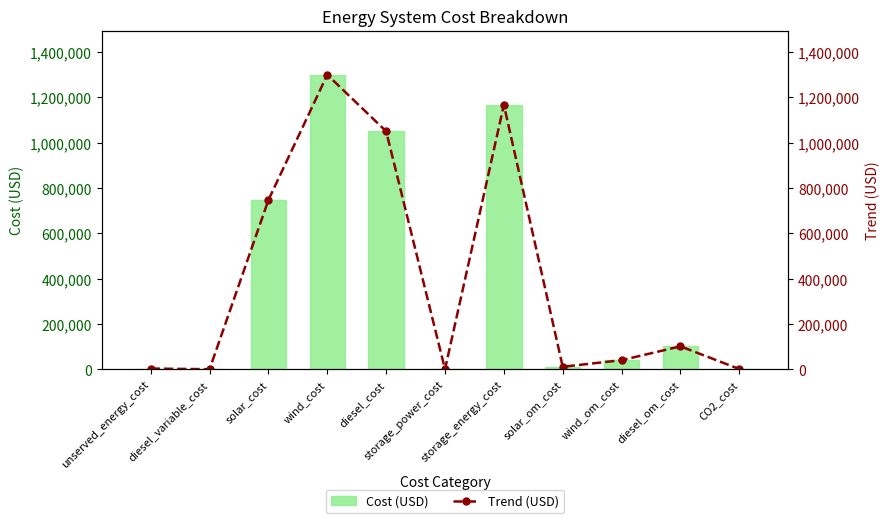

Reading left to right, list all the values displayed in this chart.

Cost (USD): 3000	177	747000	1300000	1050505	0	1167144	11000	40000	101000	1000
Trend (USD): 3000	177	747000	1300000	1050505	0	1167144	11000	40000	101000	1000